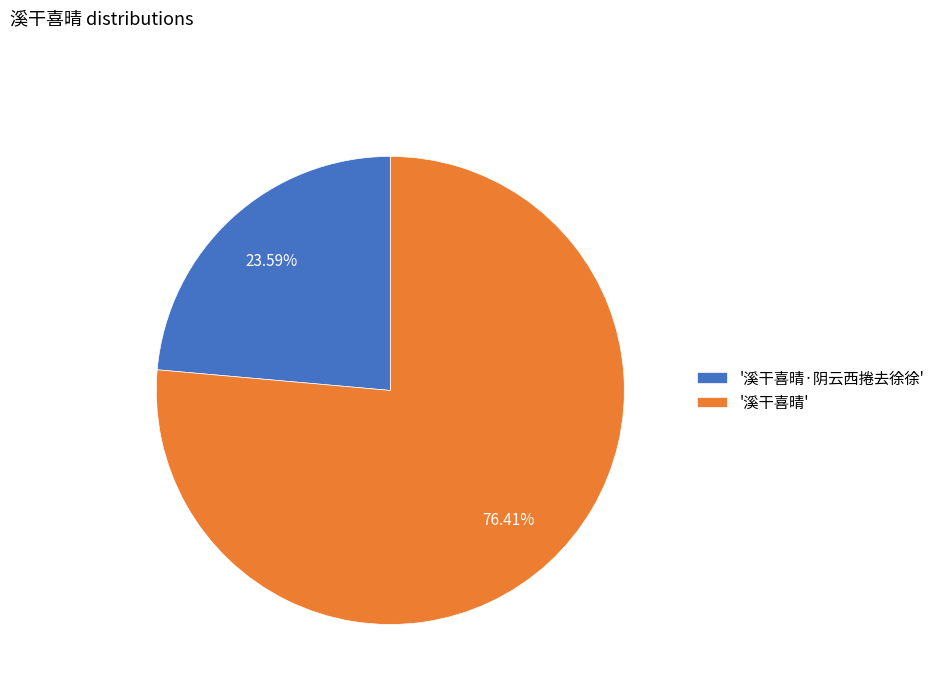

Is there any slice that represents more than half of the pie?

Yes